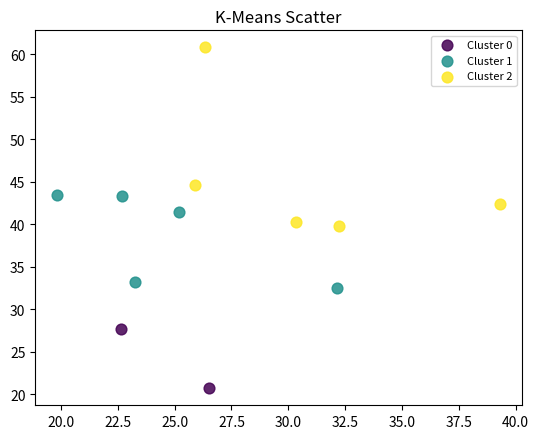

Which series reaches the minimum Y coordinate?

Cluster 0